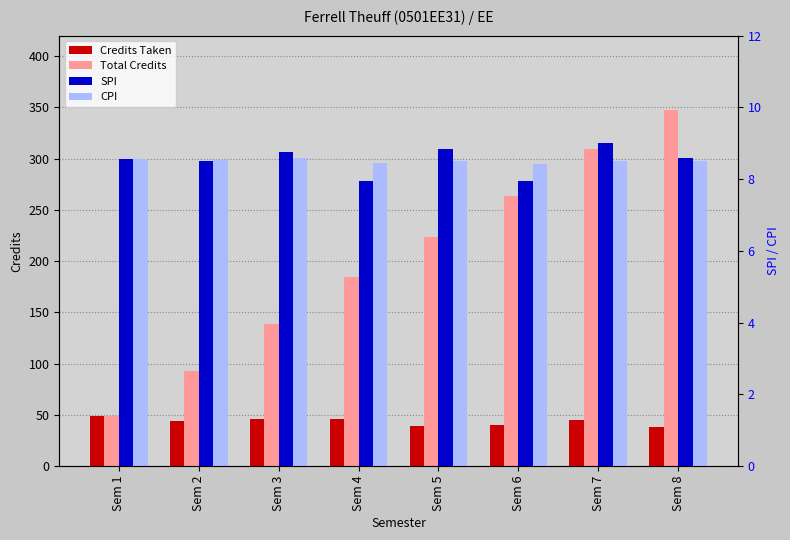

What is the difference between the highest and lowest values at Sem 4?

177.0